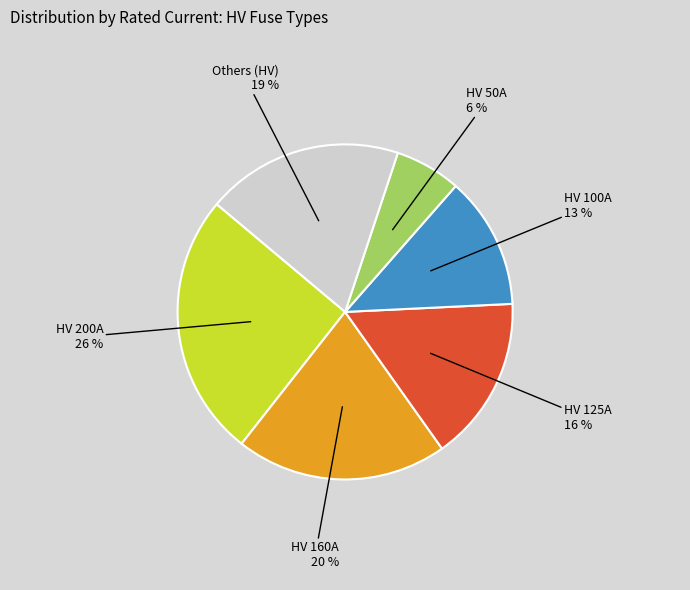

To the nearest percent, what is the average slice percentage?

17%